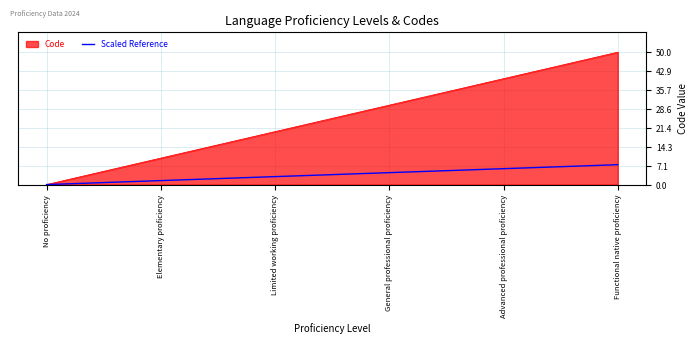

Which series has the largest total across all categories?

Code